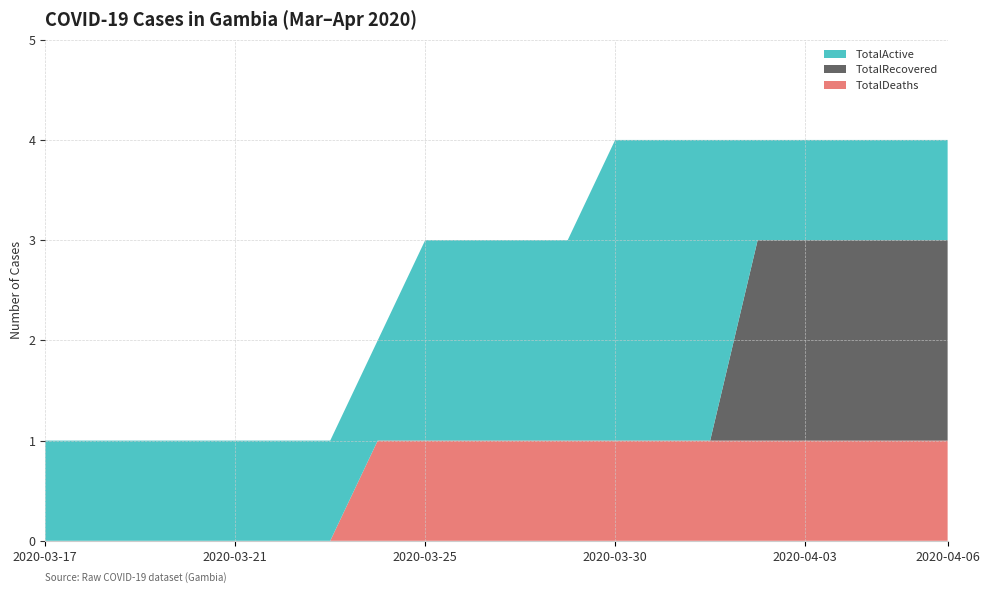

Reading left to right, list all the values displayed in this chart.

TotalActive: 2020-03-17=1	2020-03-18=1	2020-03-19=1	2020-03-20=1	2020-03-21=1	2020-03-22=1	2020-03-23=1	2020-03-24=1	2020-03-25=2	2020-03-26=2	2020-03-27=2	2020-03-28=2	2020-03-30=3	2020-03-31=3	2020-04-01=3	2020-04-02=1	2020-04-03=1	2020-04-04=1	2020-04-05=1	2020-04-06=1
TotalRecovered: 2020-03-17=0	2020-03-18=0	2020-03-19=0	2020-03-20=0	2020-03-21=0	2020-03-22=0	2020-03-23=0	2020-03-24=0	2020-03-25=0	2020-03-26=0	2020-03-27=0	2020-03-28=0	2020-03-30=0	2020-03-31=0	2020-04-01=0	2020-04-02=2	2020-04-03=2	2020-04-04=2	2020-04-05=2	2020-04-06=2
TotalDeaths: 2020-03-17=0	2020-03-18=0	2020-03-19=0	2020-03-20=0	2020-03-21=0	2020-03-22=0	2020-03-23=0	2020-03-24=1	2020-03-25=1	2020-03-26=1	2020-03-27=1	2020-03-28=1	2020-03-30=1	2020-03-31=1	2020-04-01=1	2020-04-02=1	2020-04-03=1	2020-04-04=1	2020-04-05=1	2020-04-06=1